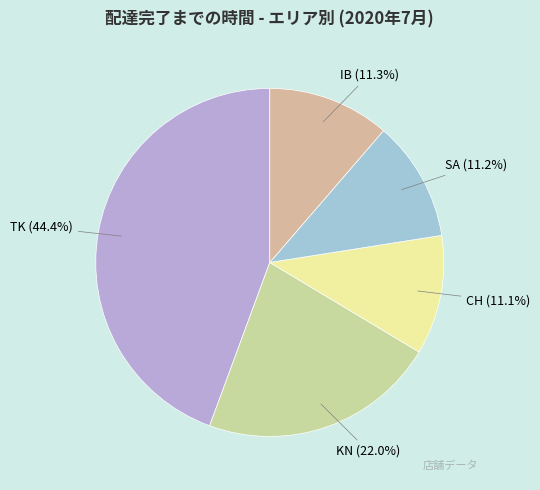

Is the sum of CH and SA greater than half?

No